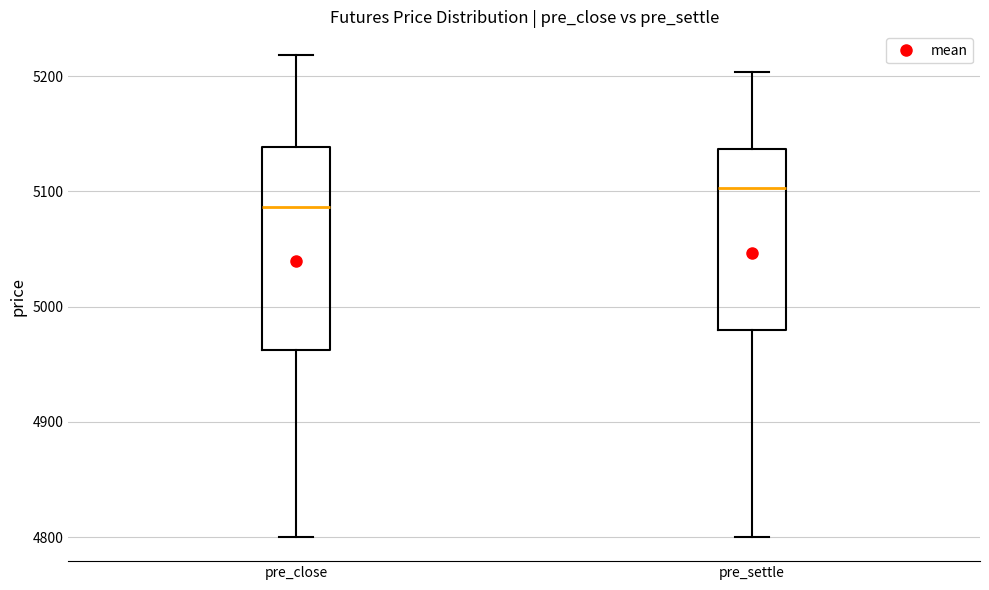

Which box's median line is the highest?

pre_settle